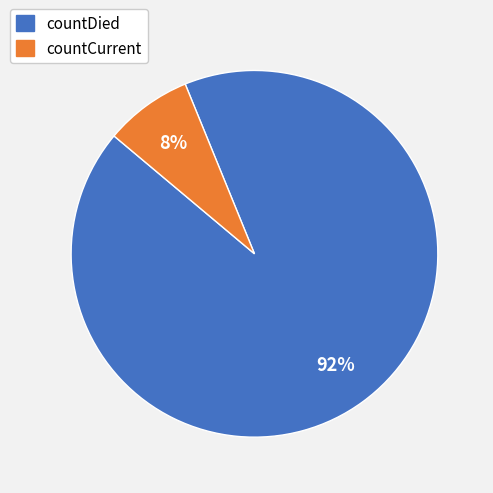

How many segments does this pie chart have?

2